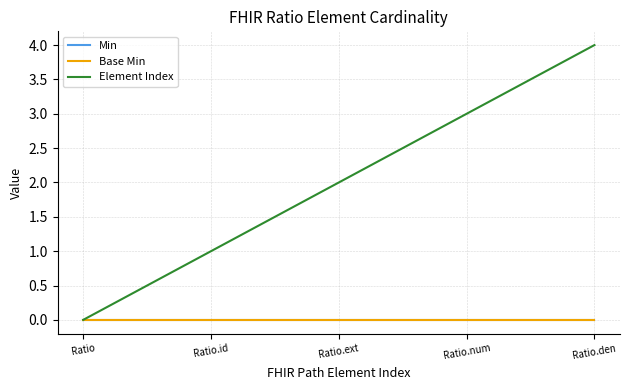

True or false: Min has more than 0 interior local peaks.

False